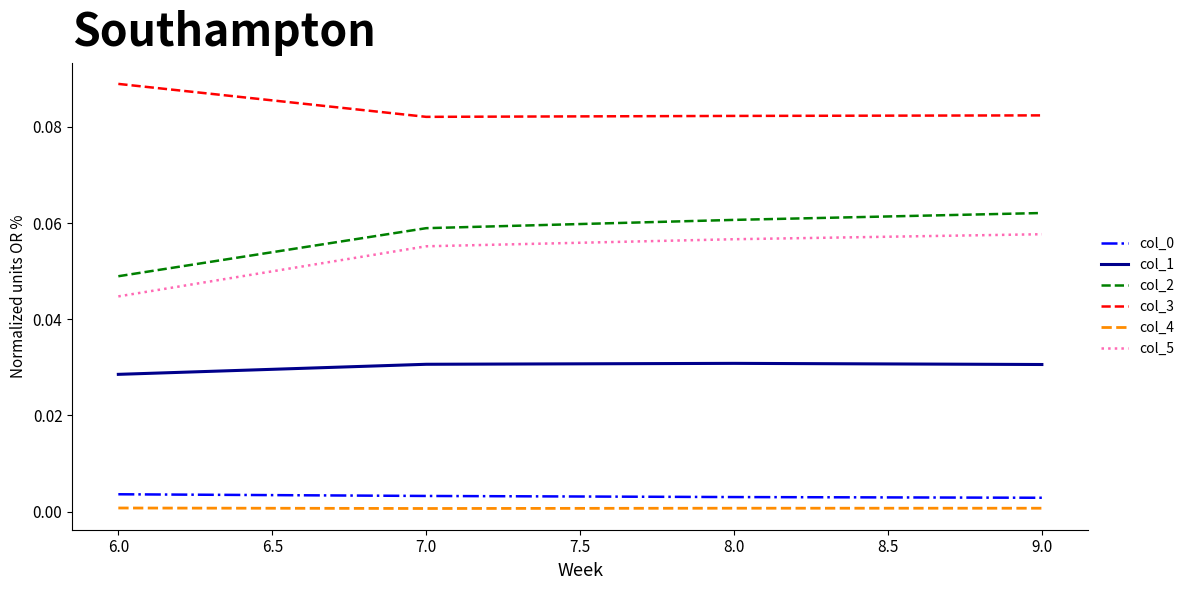

True or false: col_2 has more than 2 points higher than both neighbors.

False